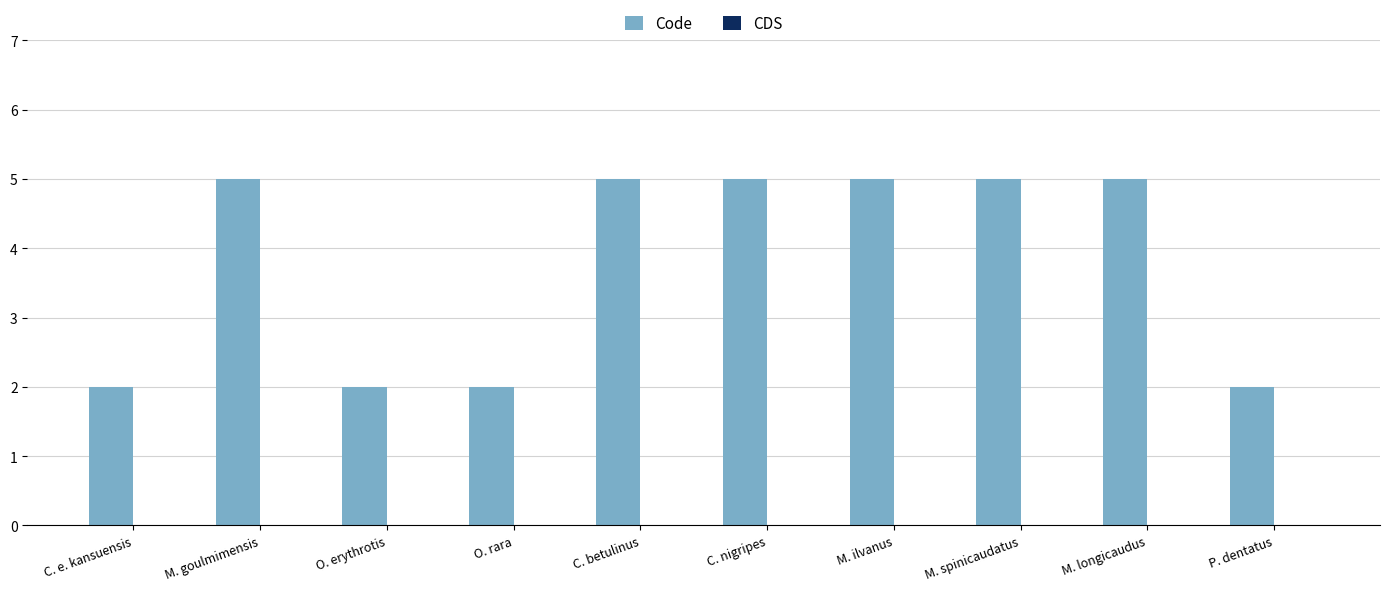

What is the change in value from M. goulmimensis to O. erythrotis?

-3